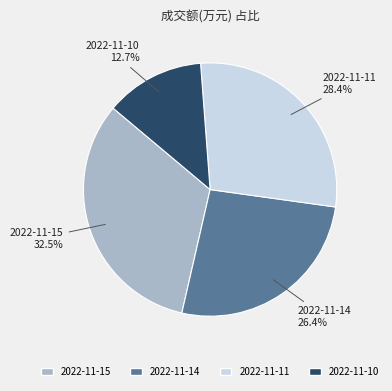

What percentage is the 2022-11-10 slice, to the nearest percent?

13%